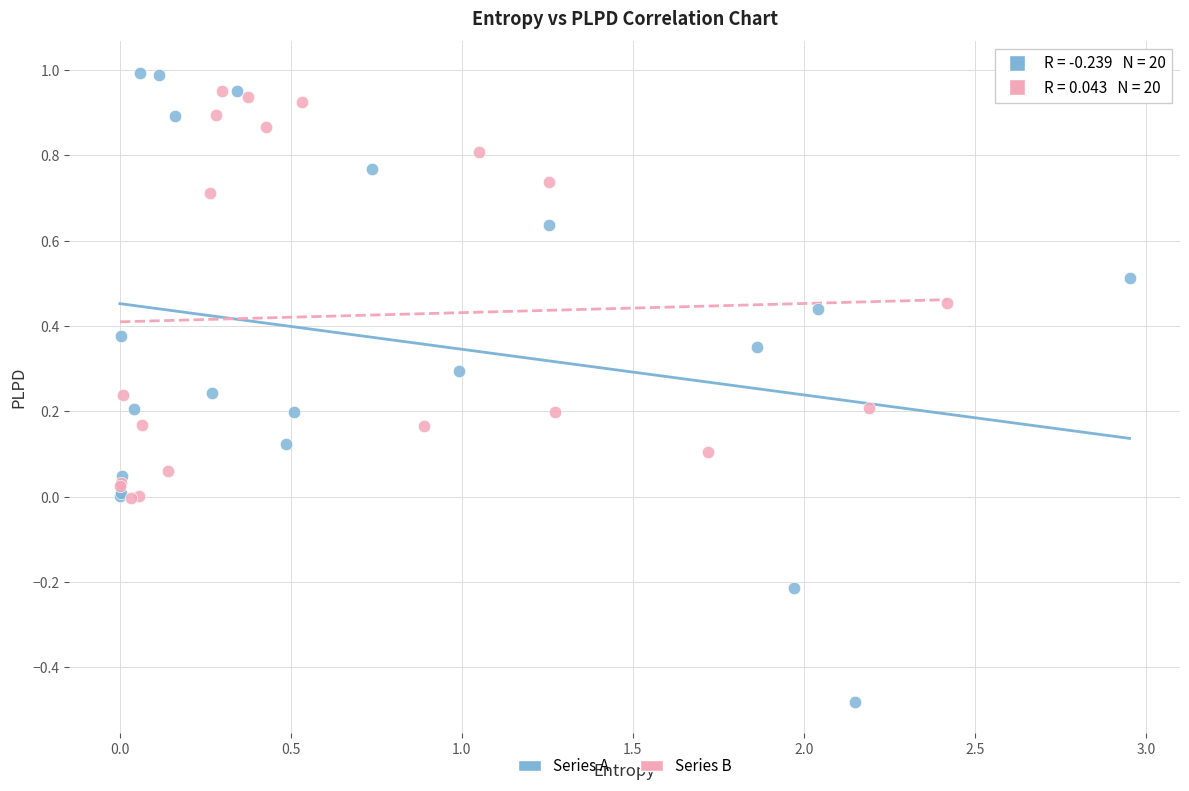

What are all the series names shown in the legend?

Series A, Series B